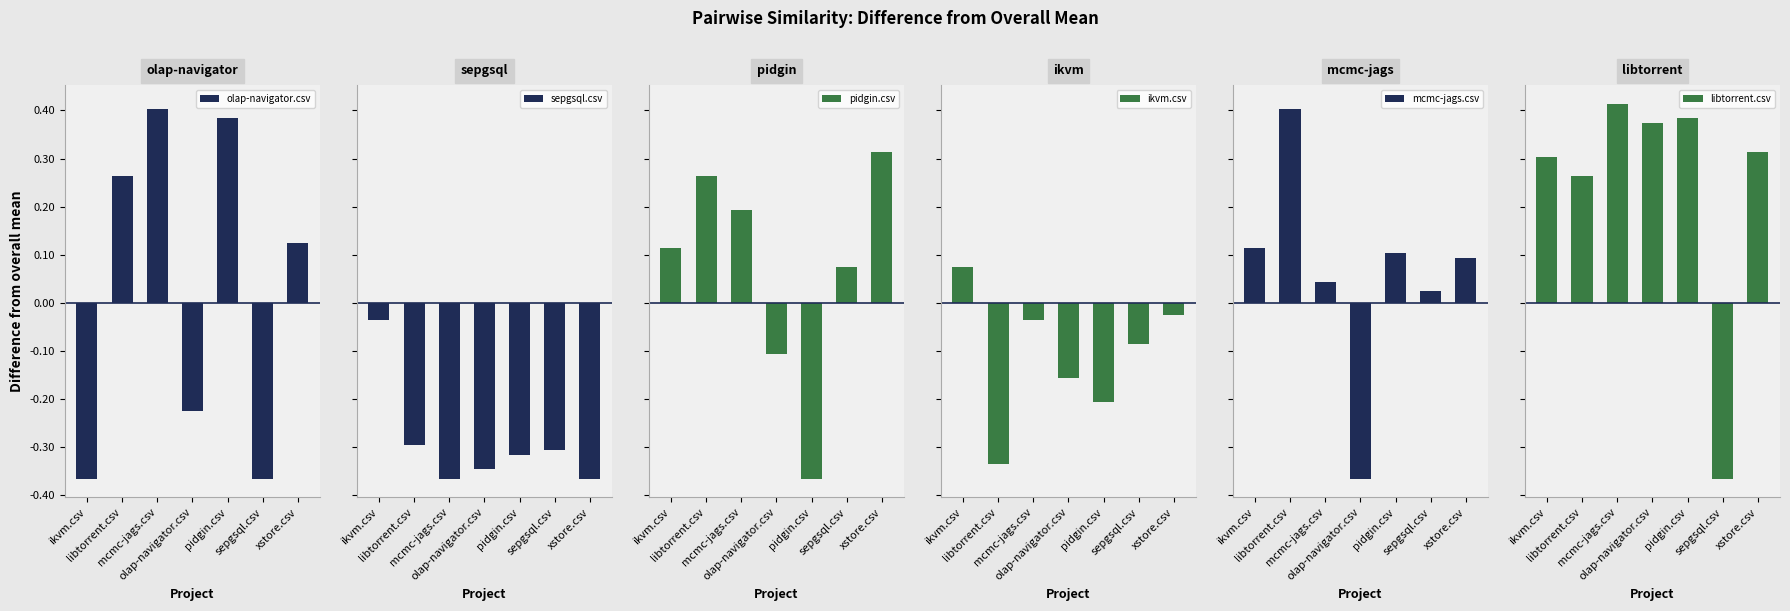

What is the sum of the sepgsql.csv values at libtorrent.csv and pidgin.csv?

-0.6